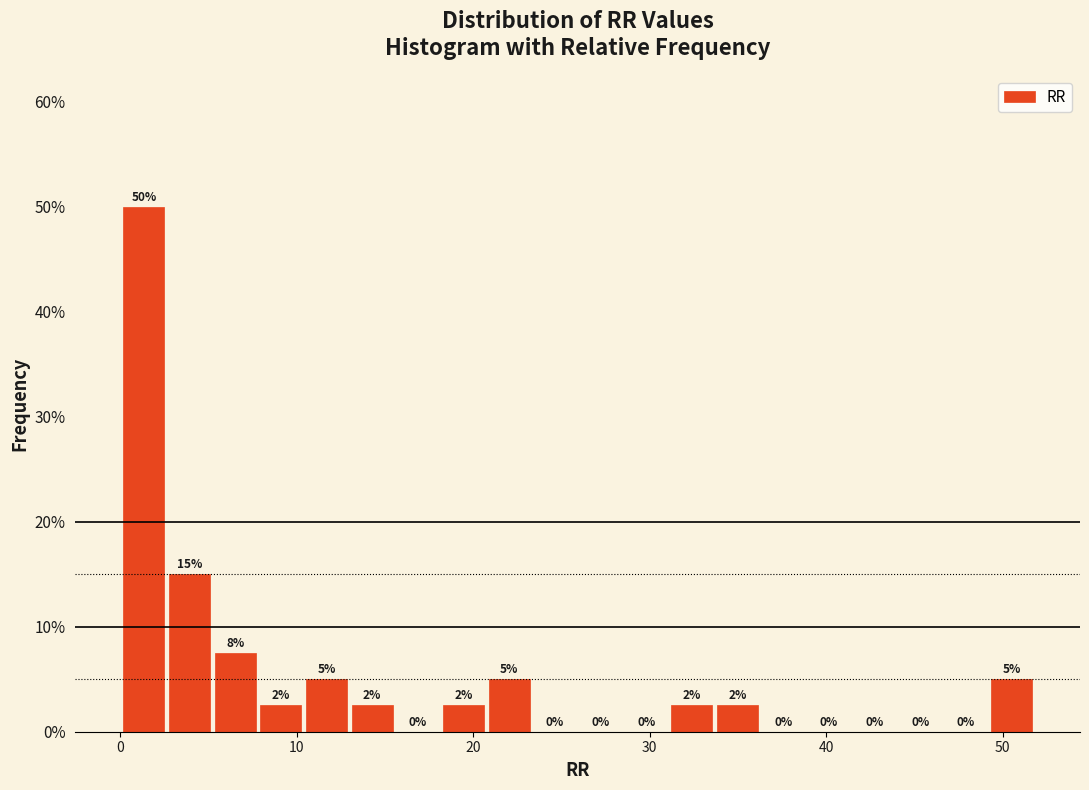

Read against the x-axis, roughly where is the centre of the tallest bar?

1